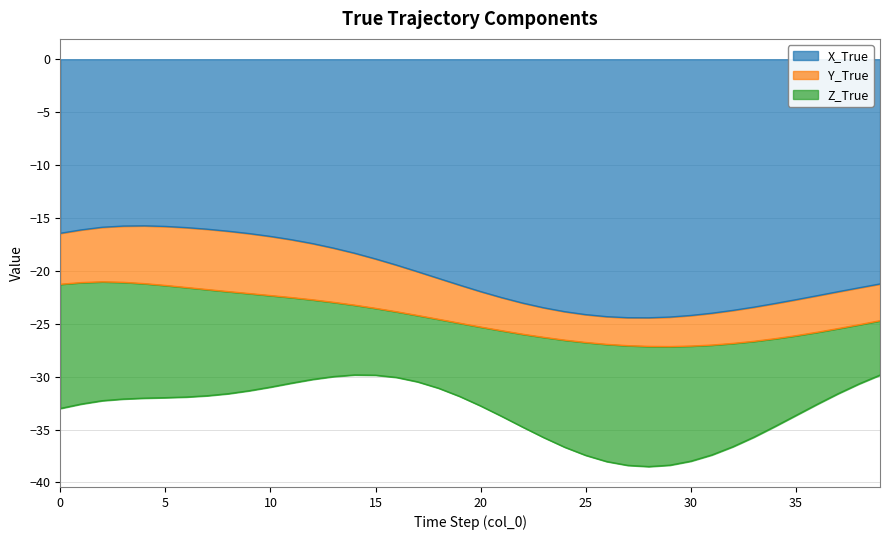

What is the value of the Z_True point at the 40th from the left?

-5.1